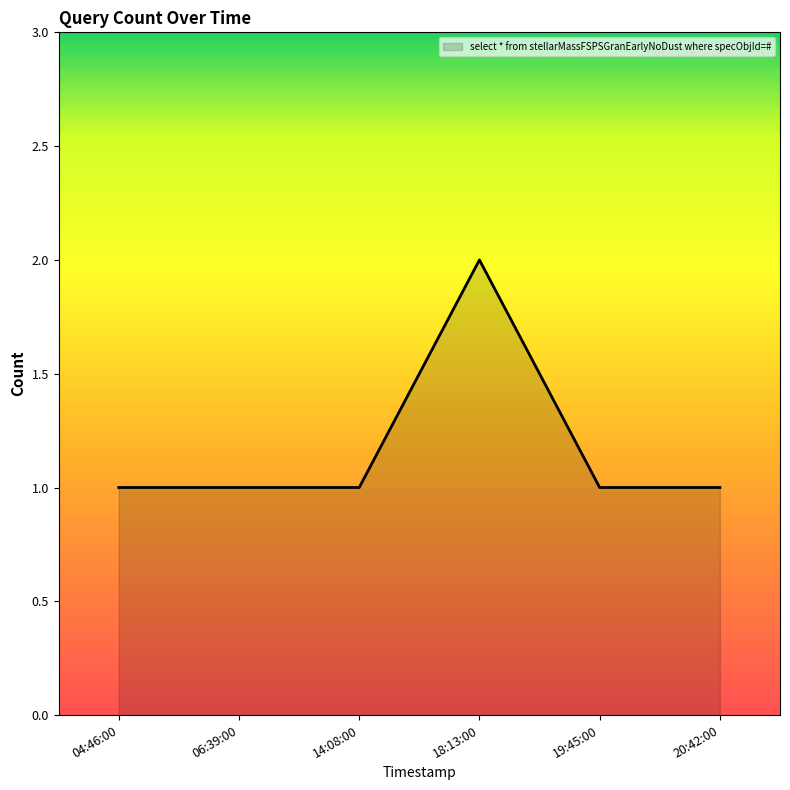

What is the sum of all values?

7